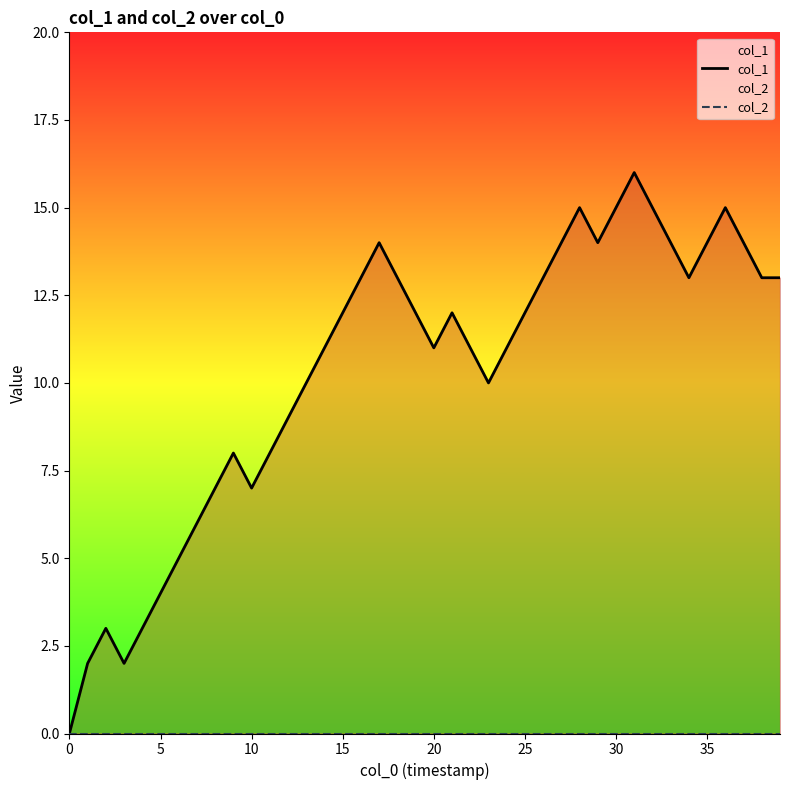

What is the value of the col_1 point at the 7th from the left?

5